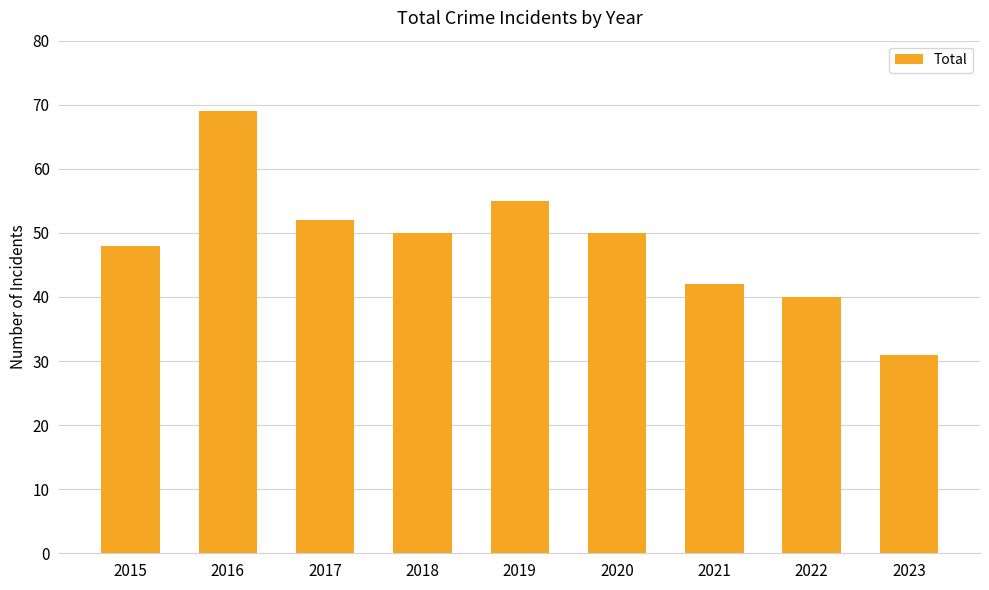

What is the value of the 3rd bar from the left?

52